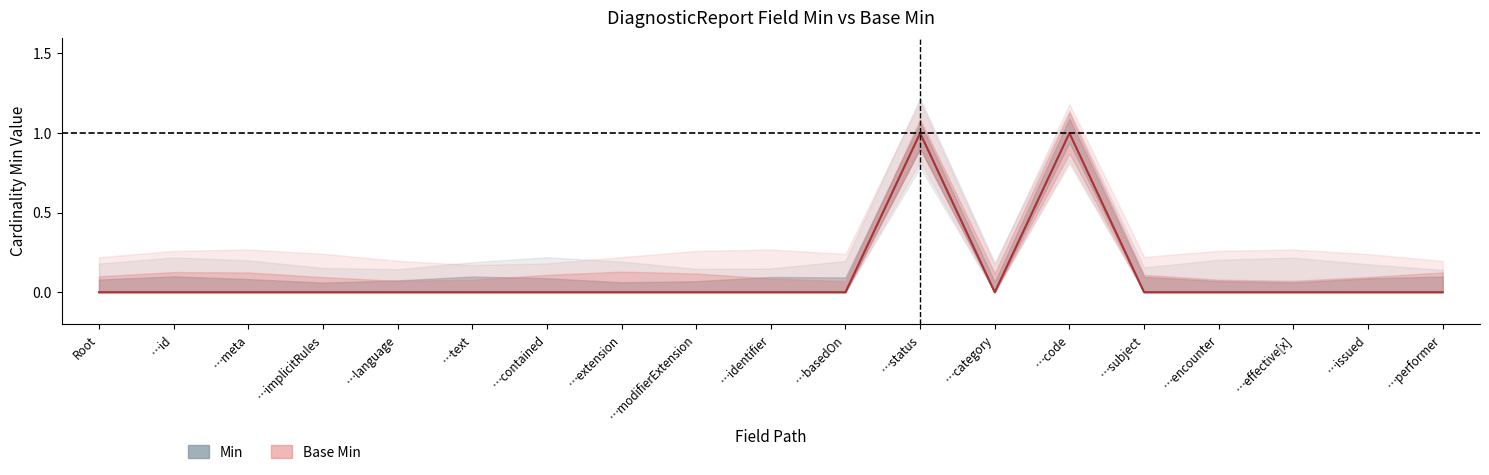

How many interior local peaks does the Min series have?

2